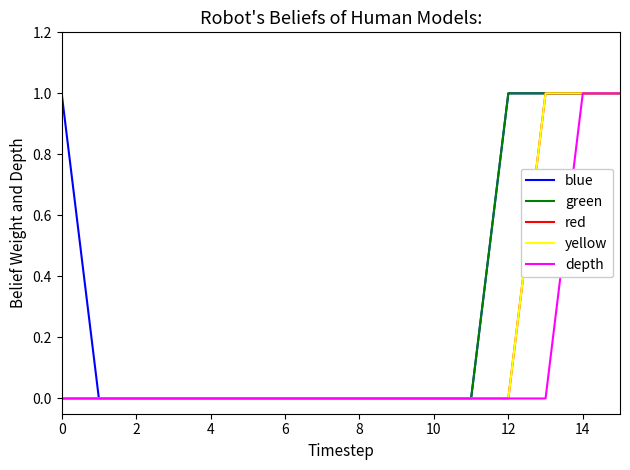

How many lines are shown in the chart?

5